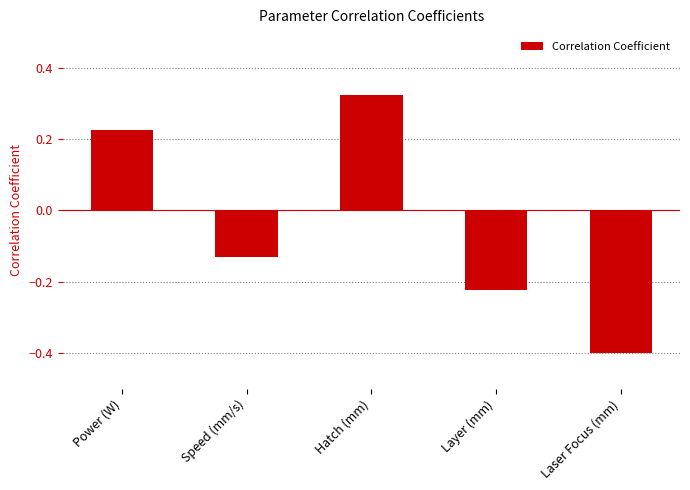

Are the bars grouped side by side (vs. stacked)?

No